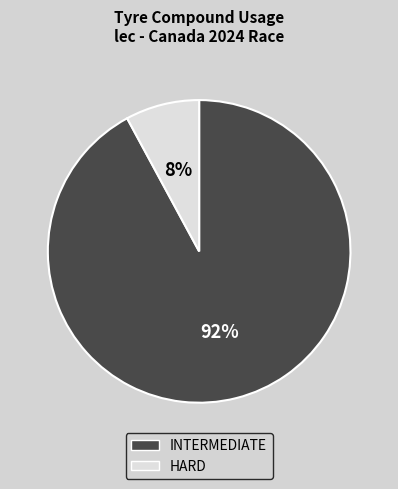

Is the sum of HARD and INTERMEDIATE greater than half?

Yes